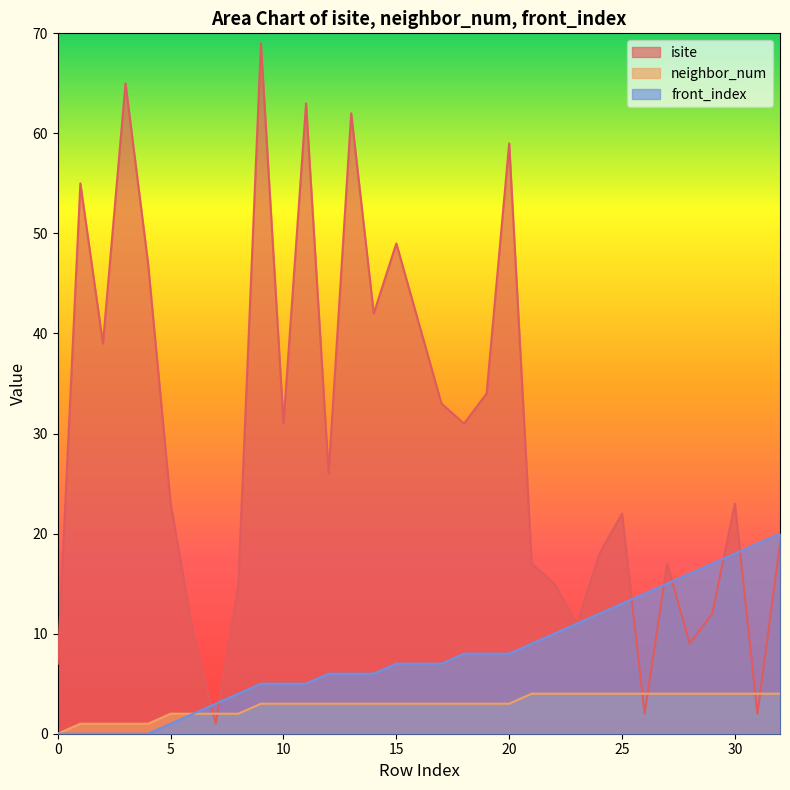

What is the value of the front_index point at the 6th from the left?

1